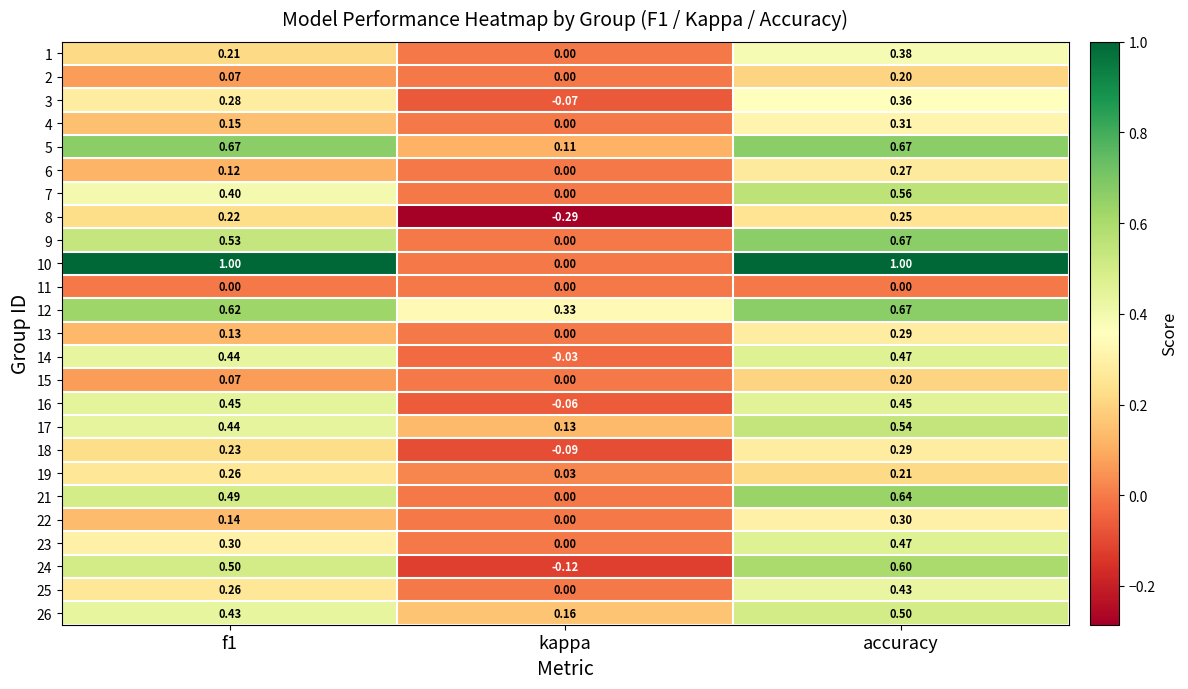

Where is 17 nearest to the value 0?

kappa